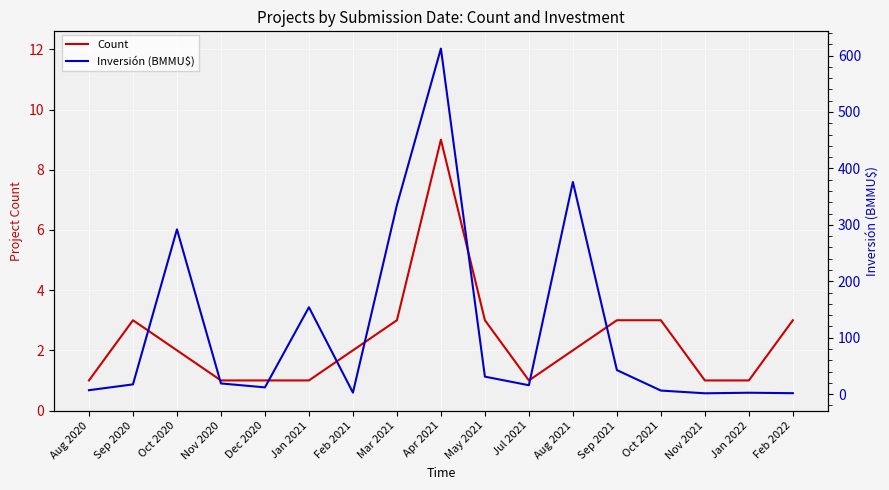

At which category is the sum across all series the highest?

Apr 2021